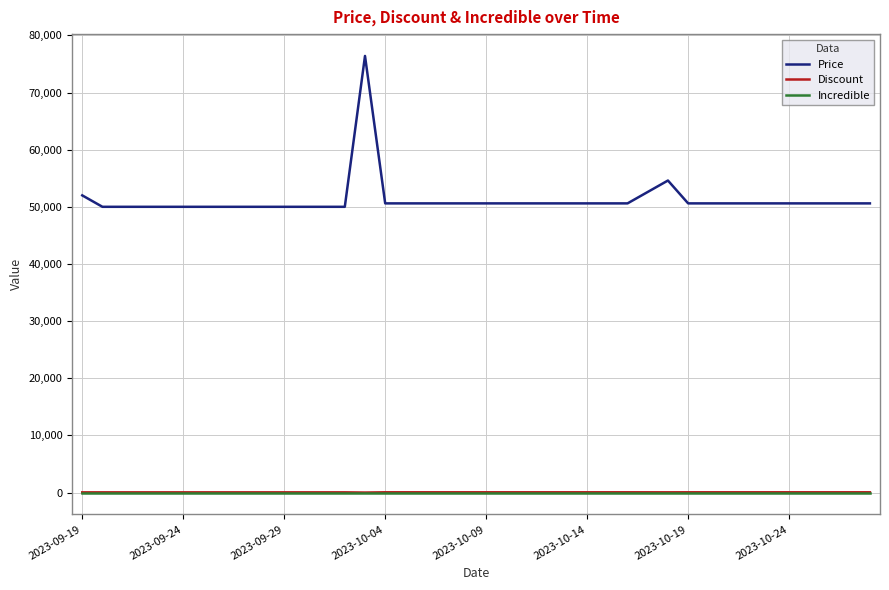

Which series has the largest total across all categories?

Price